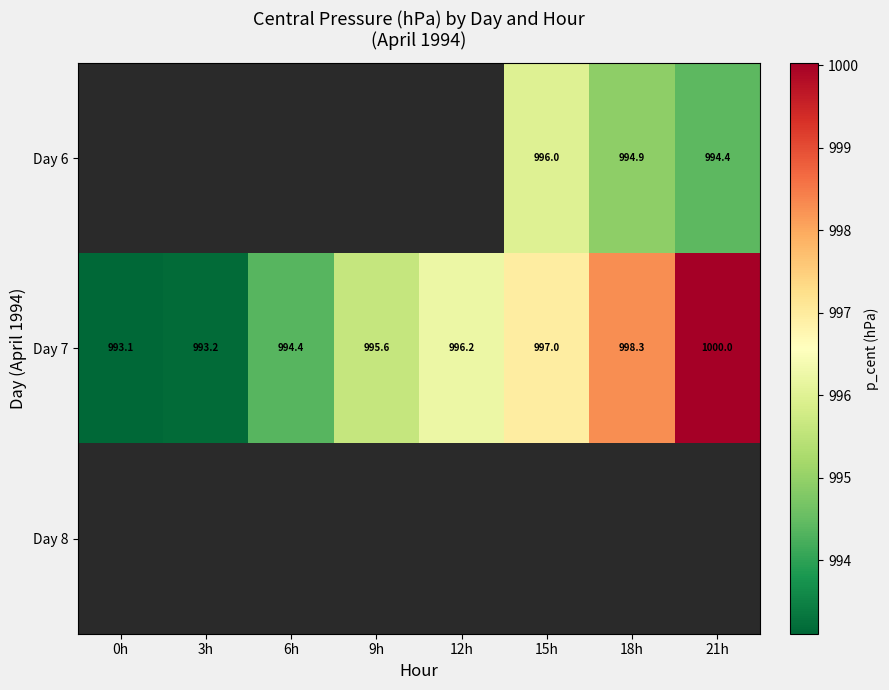

List the series in order of their overall mean, highest first.

Day 6, Day 7, Day 8